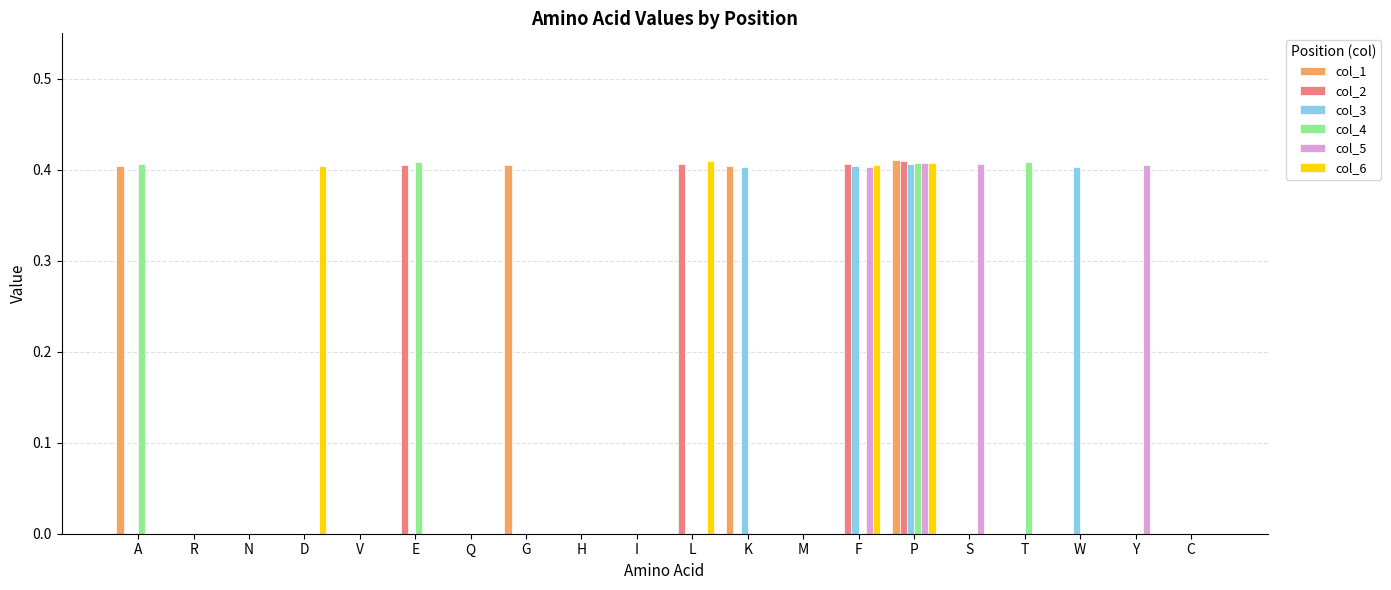

Which series changed the most between N and T?

col_4